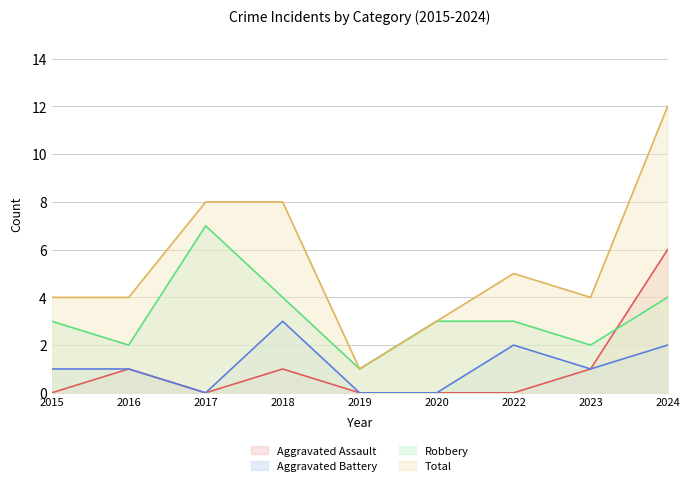

What is the value of the Total point at the 1st from the left?

4